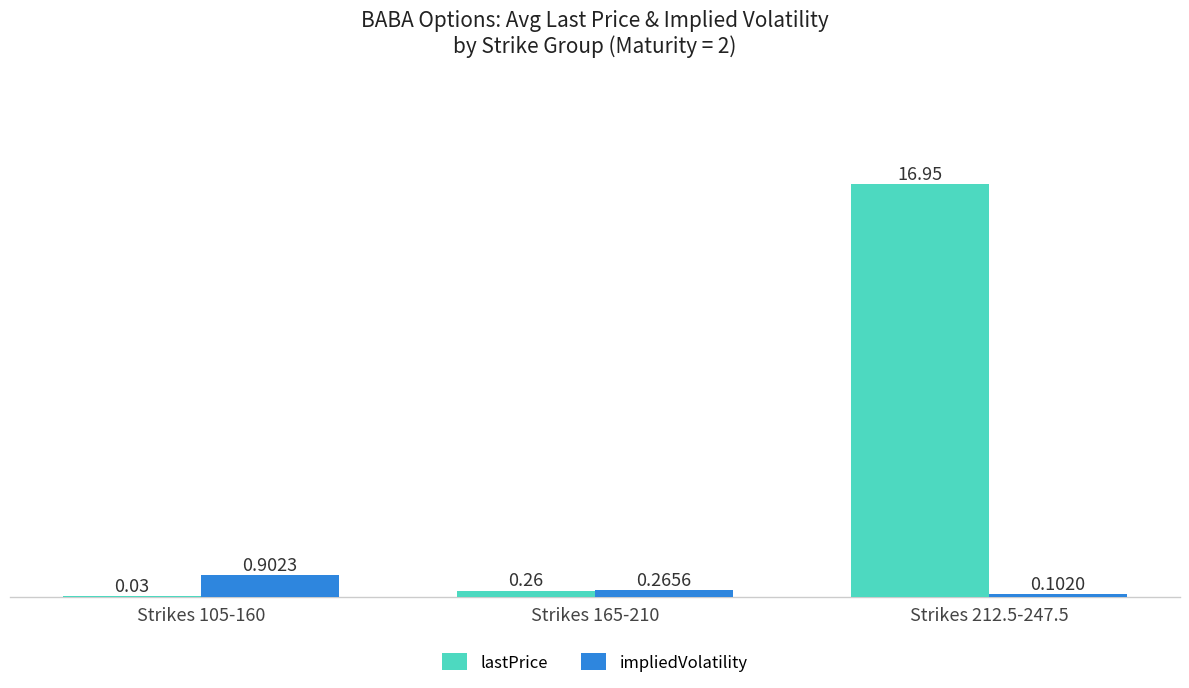

Which series has the largest total across all categories?

lastPrice